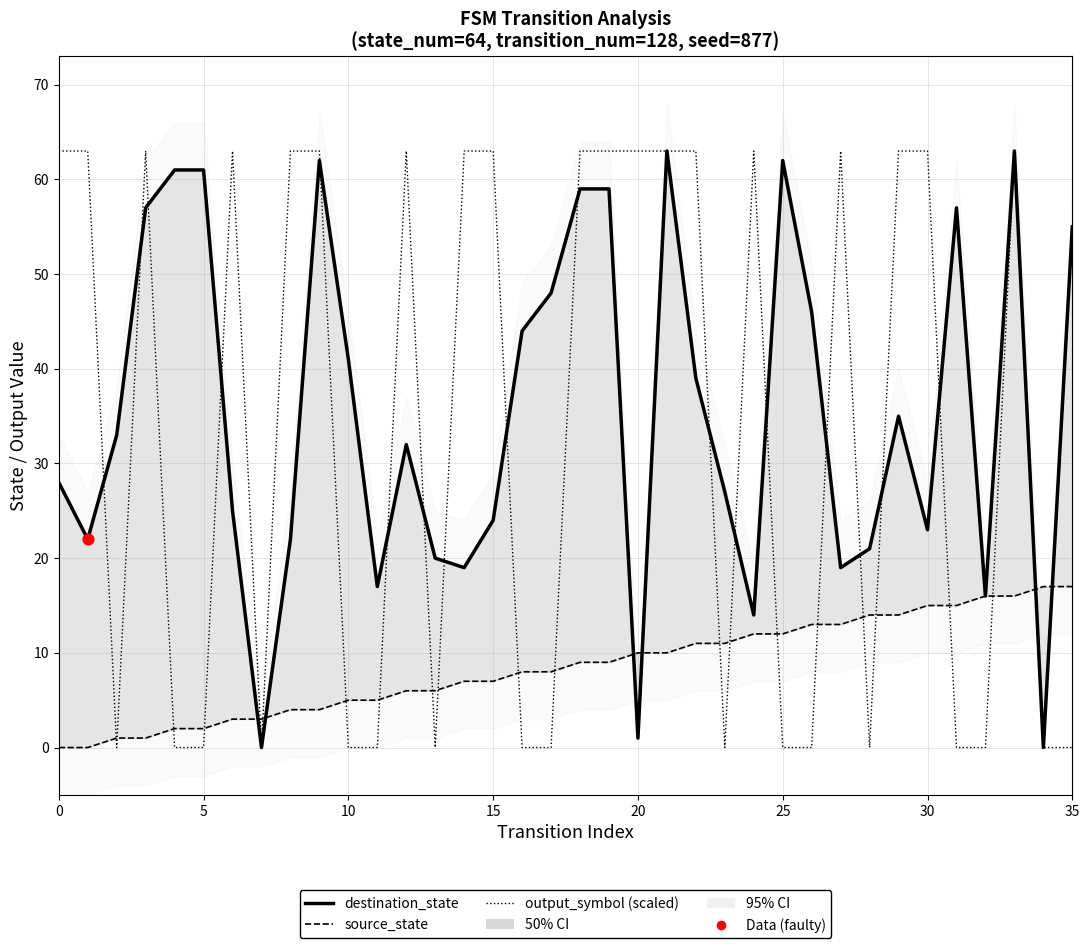

Which series has the widest spread of Y values?

destination_state